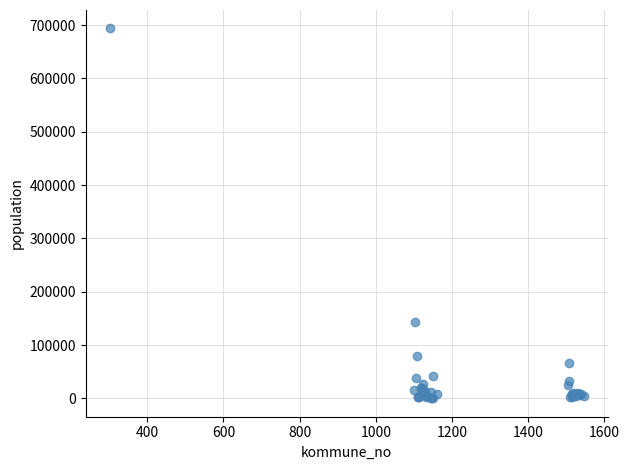

What Y value in the scatter plot is closest to 346846?

143574